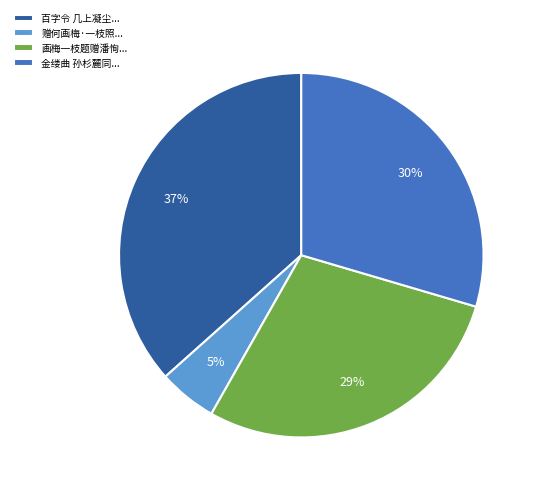

Do 赠何画梅·一枝照... and 百字令 几上凝尘... together represent more than half of the pie?

No